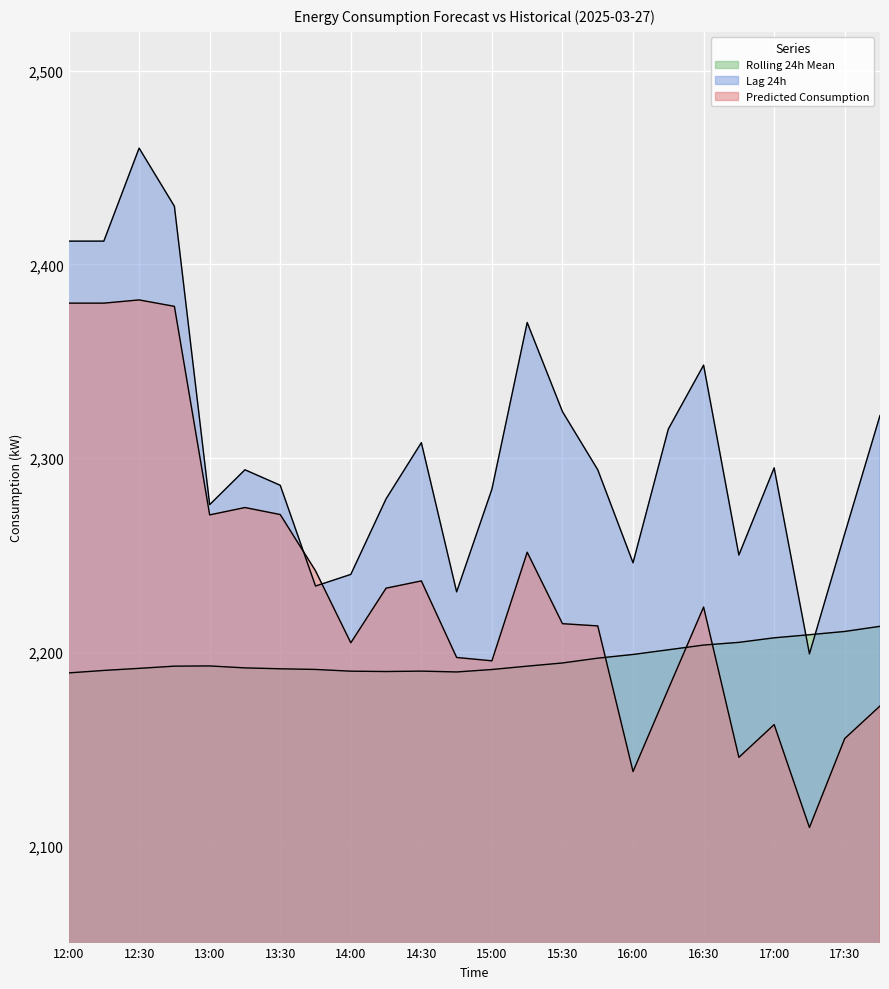

How many times do lag_24h and rolling_24h cross each other?

2